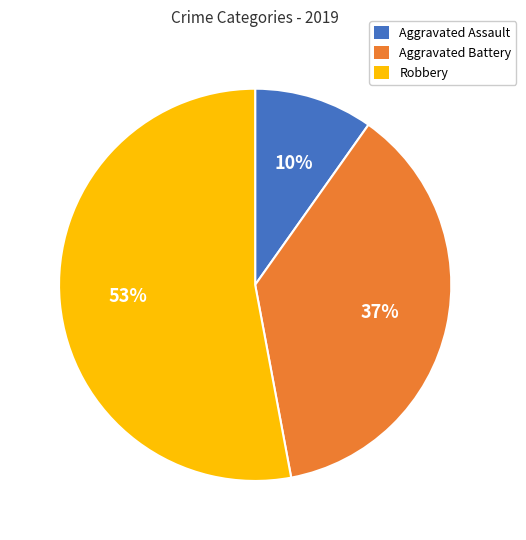

What percentage is the Aggravated Assault slice, to the nearest percent?

10%